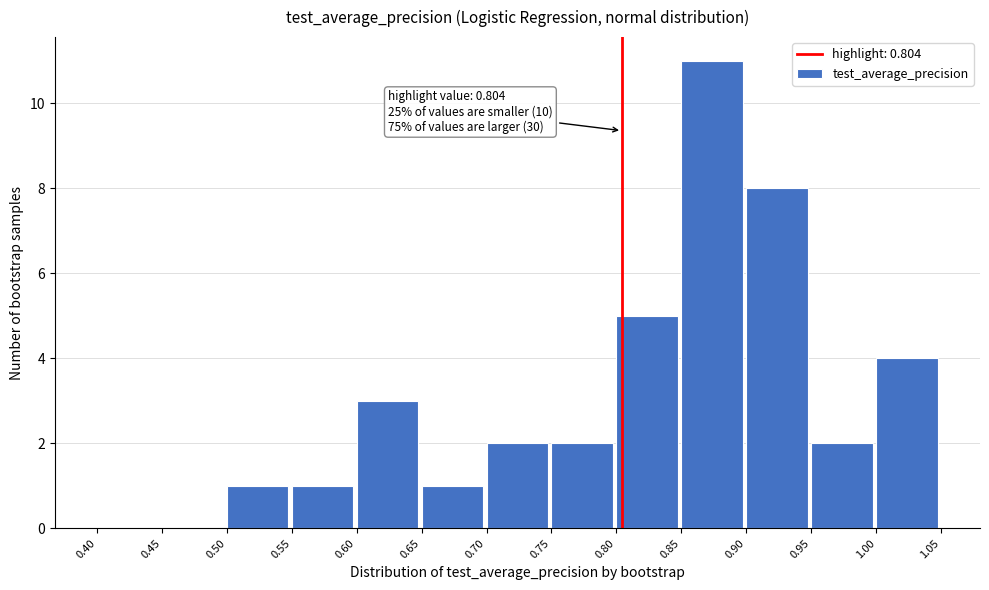

Over which range of the x-axis is the bar tallest?

0.85 to 0.90